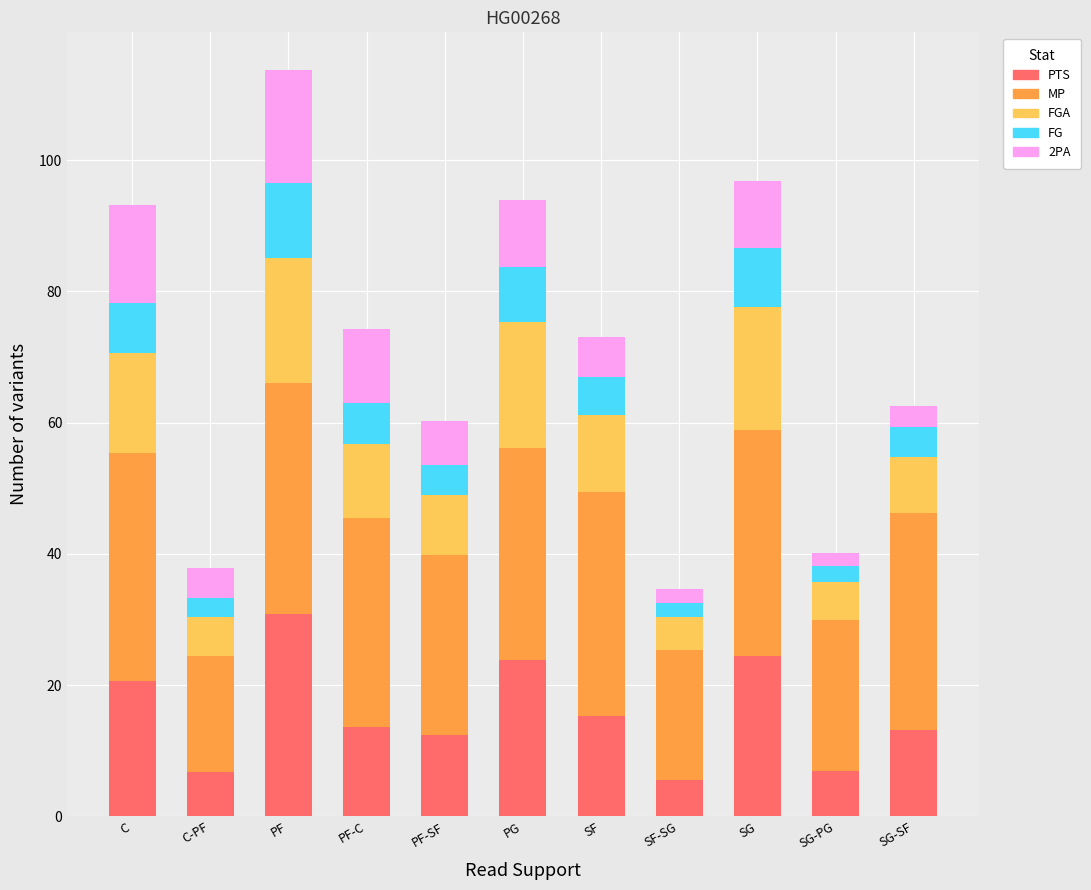

What is the difference between the maximum and second lowest values in the PTS series?

24.1